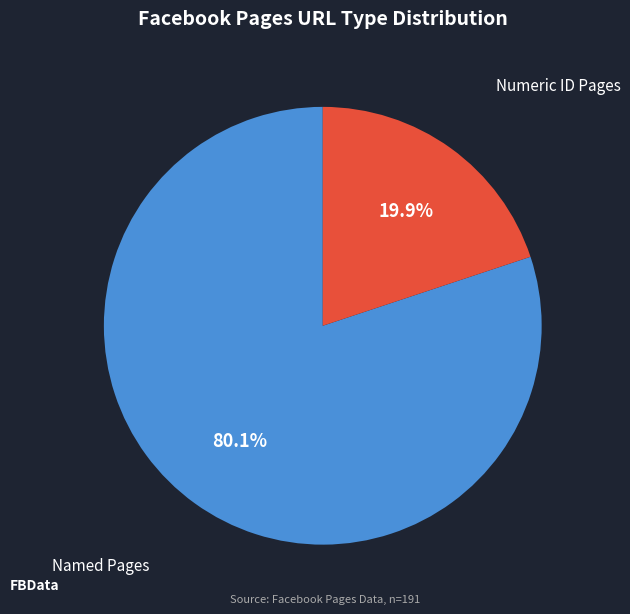

Is there any slice that represents more than half of the pie?

Yes